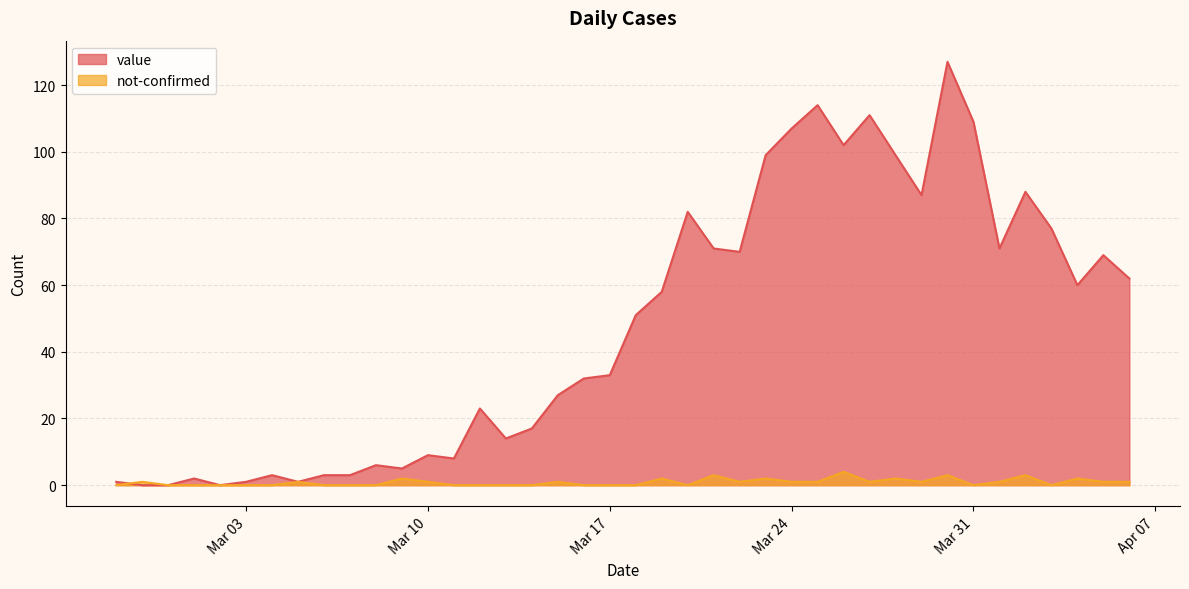

True or false: not-confirmed has more than 2 points higher than both neighbors.

True